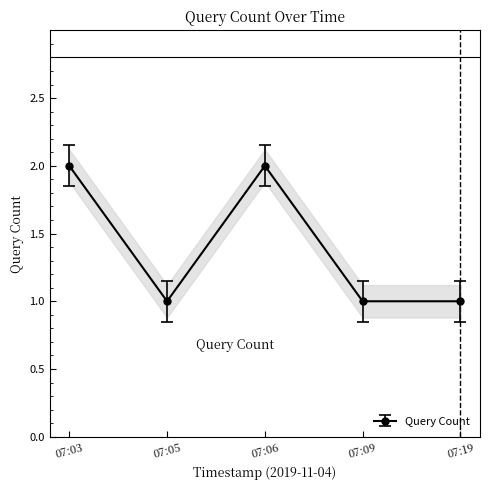

In Query Count, how many points are higher than both neighbors (excluding endpoints)?

1